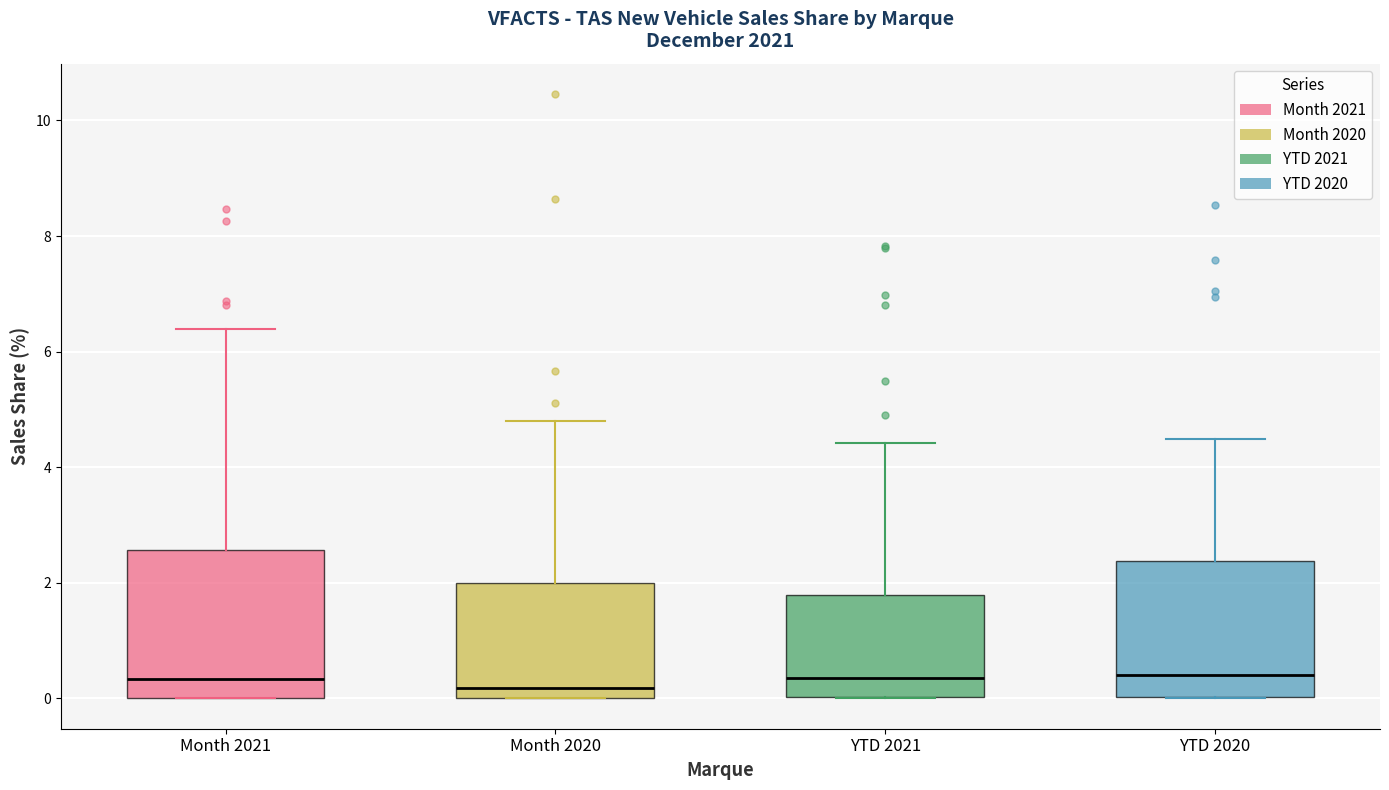

Reading left to right, read every box against the y-axis: the position of its median line, the range the box covers, and the ends of its whiskers. The values are not printed on the chart, so give them approximately, as read against the axis.

Month 2021: median 0.4, box 0.0 to 2.6, whiskers 0.0 to 6.4
Month 2020: median 0.2, box 0.0 to 2.0, whiskers 0.0 to 4.8
YTD 2021: median 0.4, box 0.0 to 1.8, whiskers 0.0 to 4.4
YTD 2020: median 0.4, box 0.0 to 2.4, whiskers 0.0 to 4.4